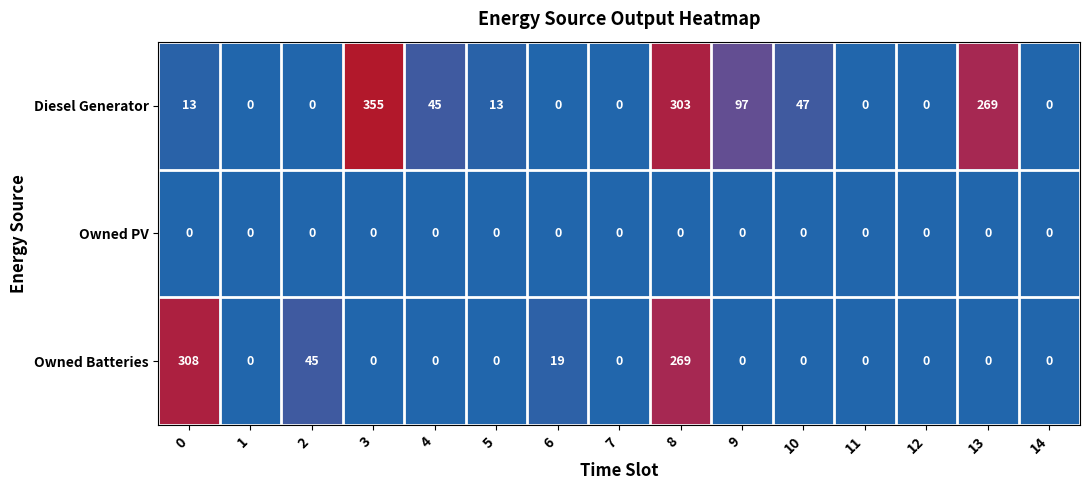

What is the difference between the maximum and minimum values in the Diesel Generator series?

355